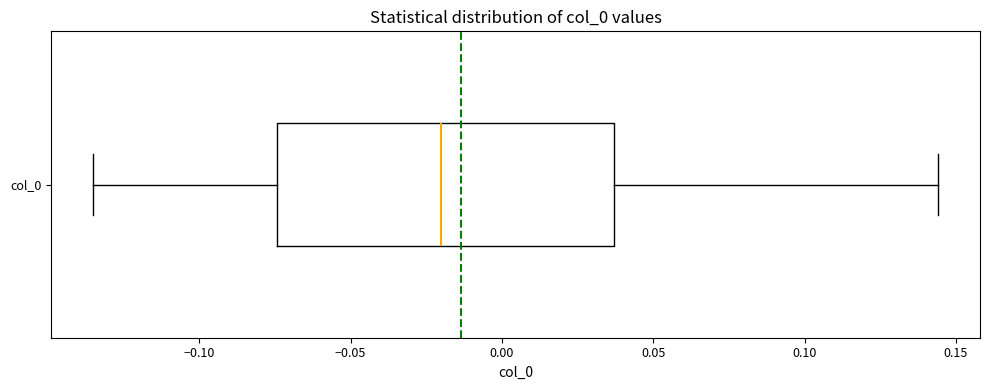

Read this box plot against the x-axis: the position of the median line, the range covered by the box, and the ends of both whiskers. The values are not printed on the chart, so give them approximately, as read against the axis.

median -0.020, box -0.075 to 0.035, whiskers -0.135 to 0.145